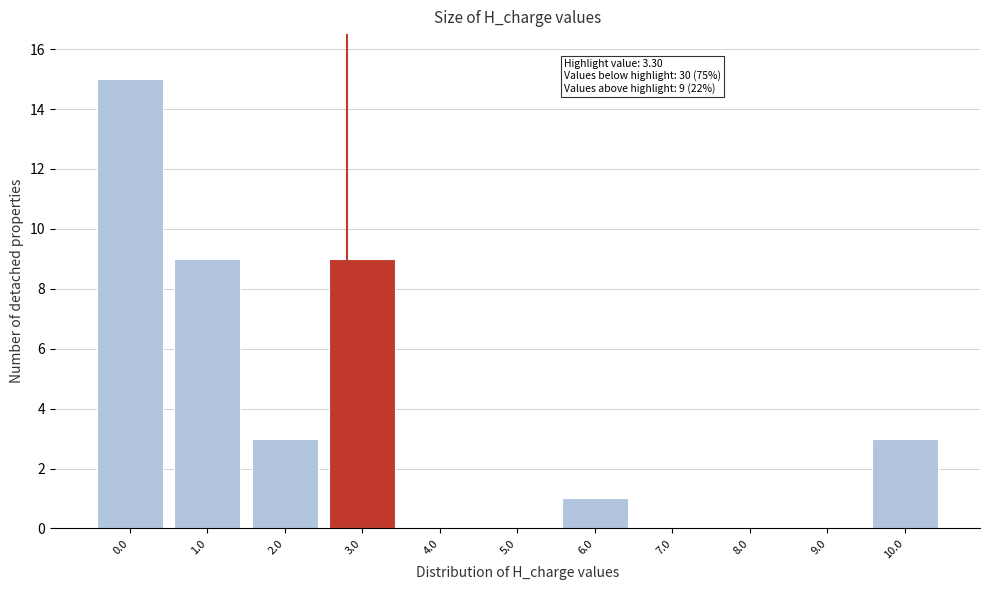

Reading right to left, extract all data points from this chart.

10.0=3	9.0=0	8.0=0	7.0=0	6.0=1	5.0=0	4.0=0	3.0=9	2.0=3	1.0=9	0.0=15